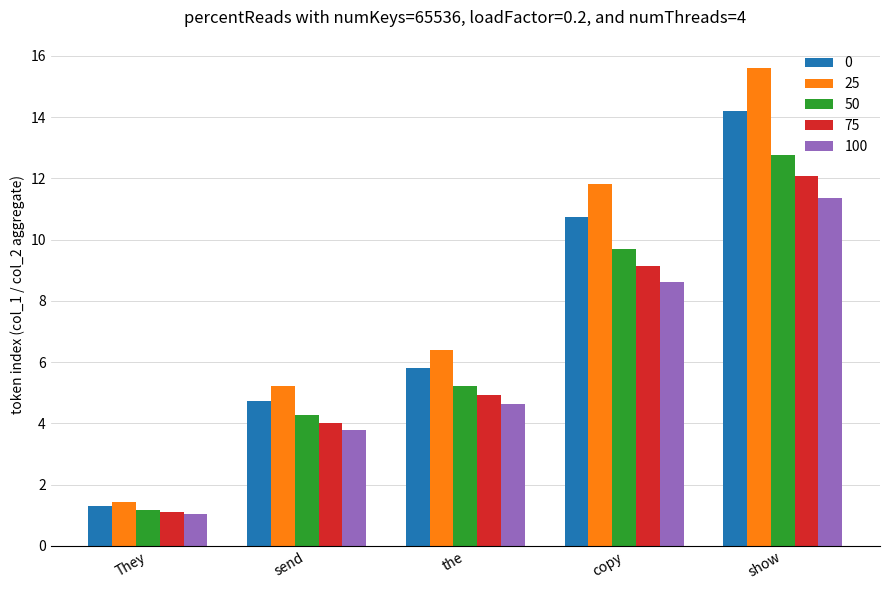

How many distinct data groups are displayed?

5